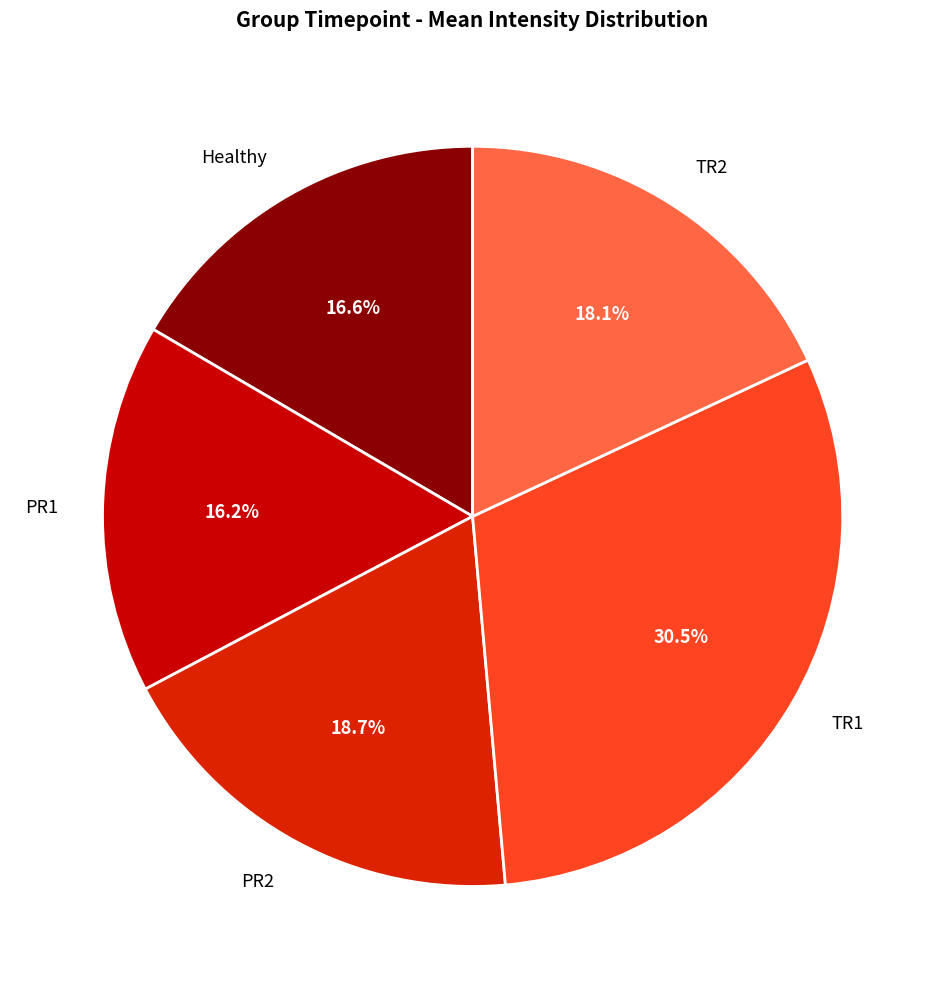

The TR1 slice represents 38% of the pie. True or false?

False